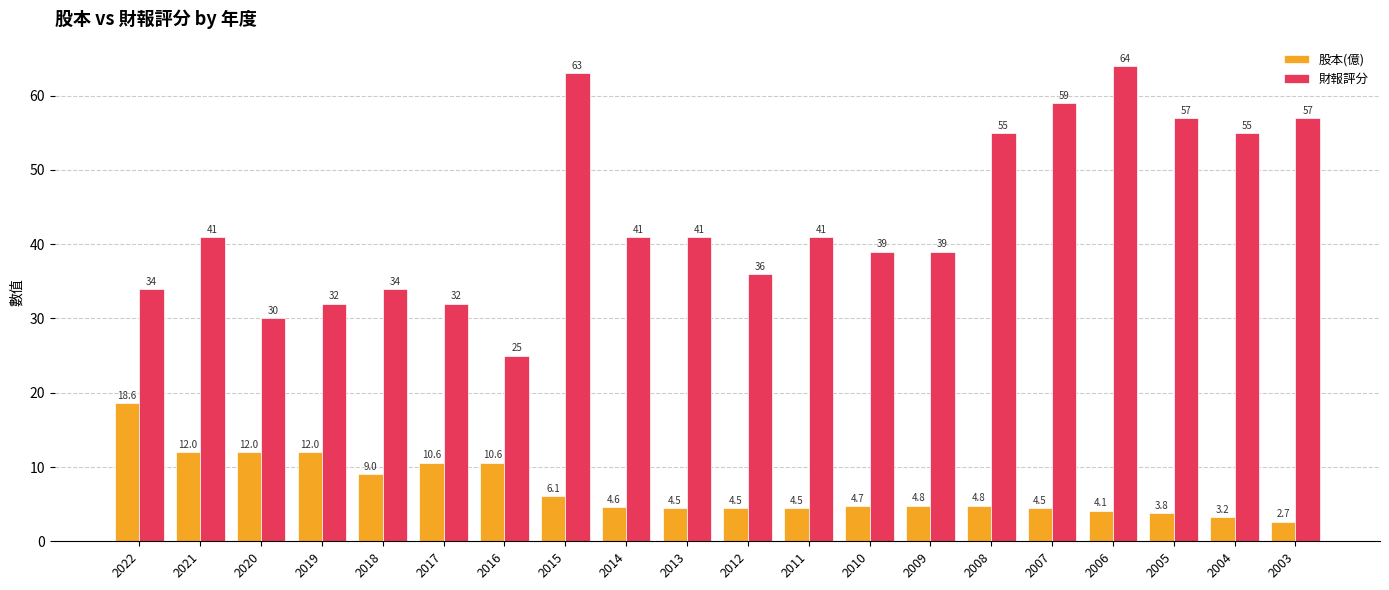

What are all the series names shown in the legend?

股本(億), 財報評分